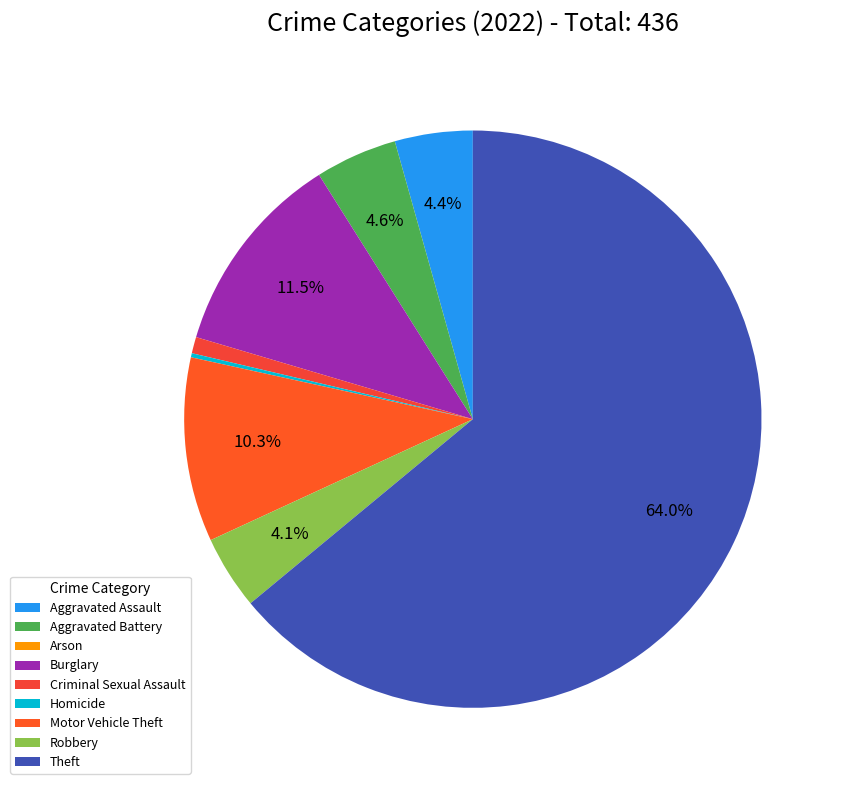

What percentage is NOT represented by Aggravated Battery?

95.4%